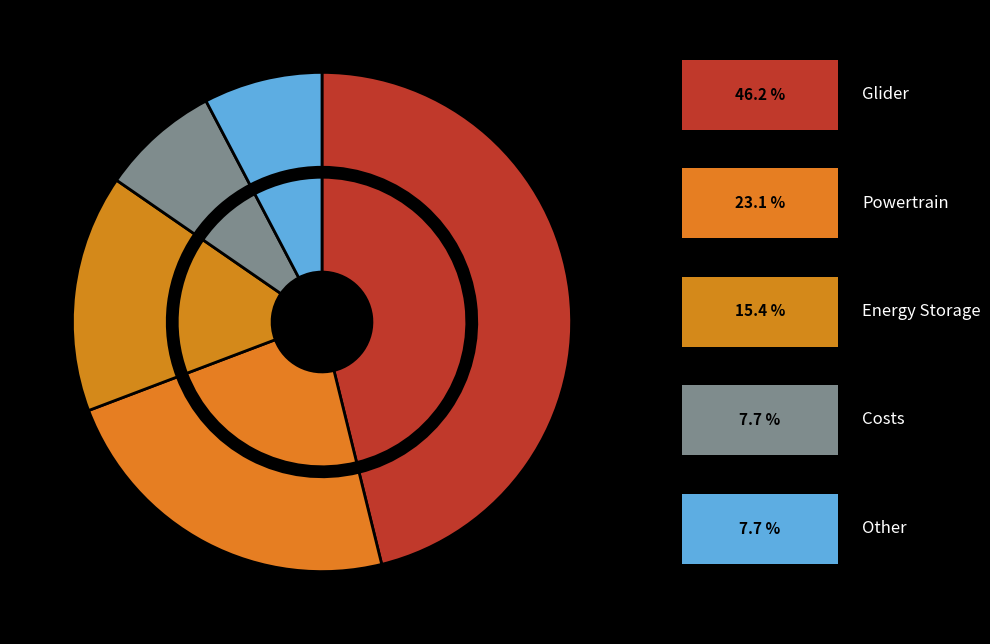

How many segments does this pie chart have?

5